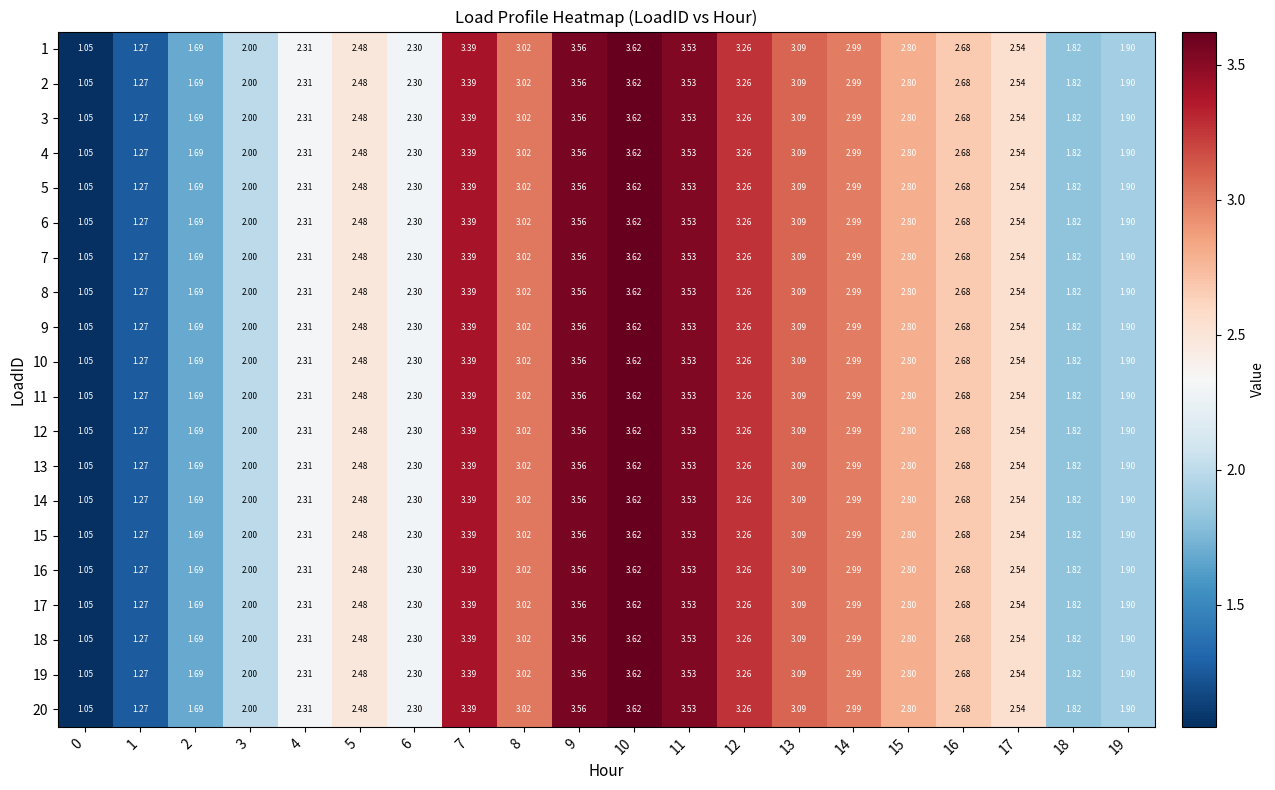

Is the value of 10 at 19 greater than the value of 12 at 16?

No